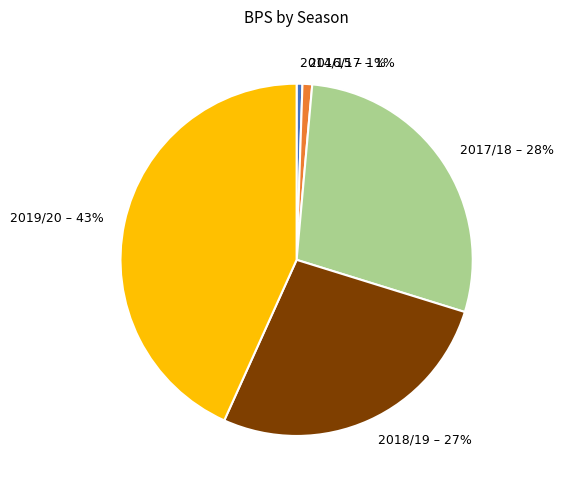

The 2016/17 slice represents 6% of the pie. True or false?

False